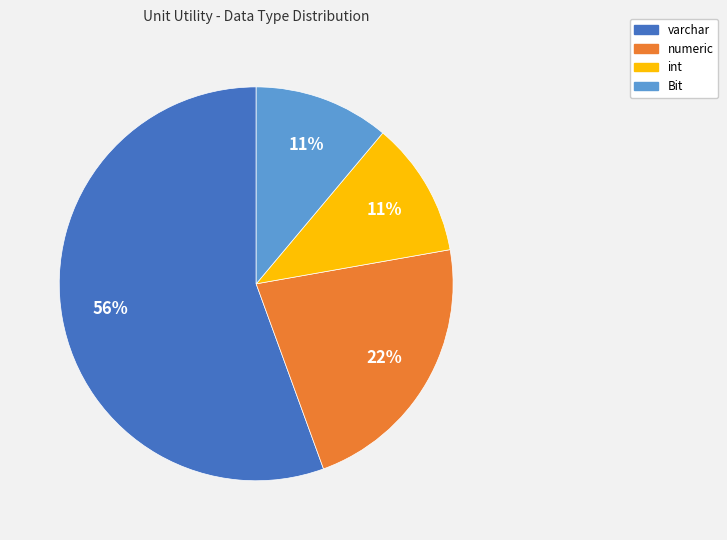

How many slices are in this pie chart?

4